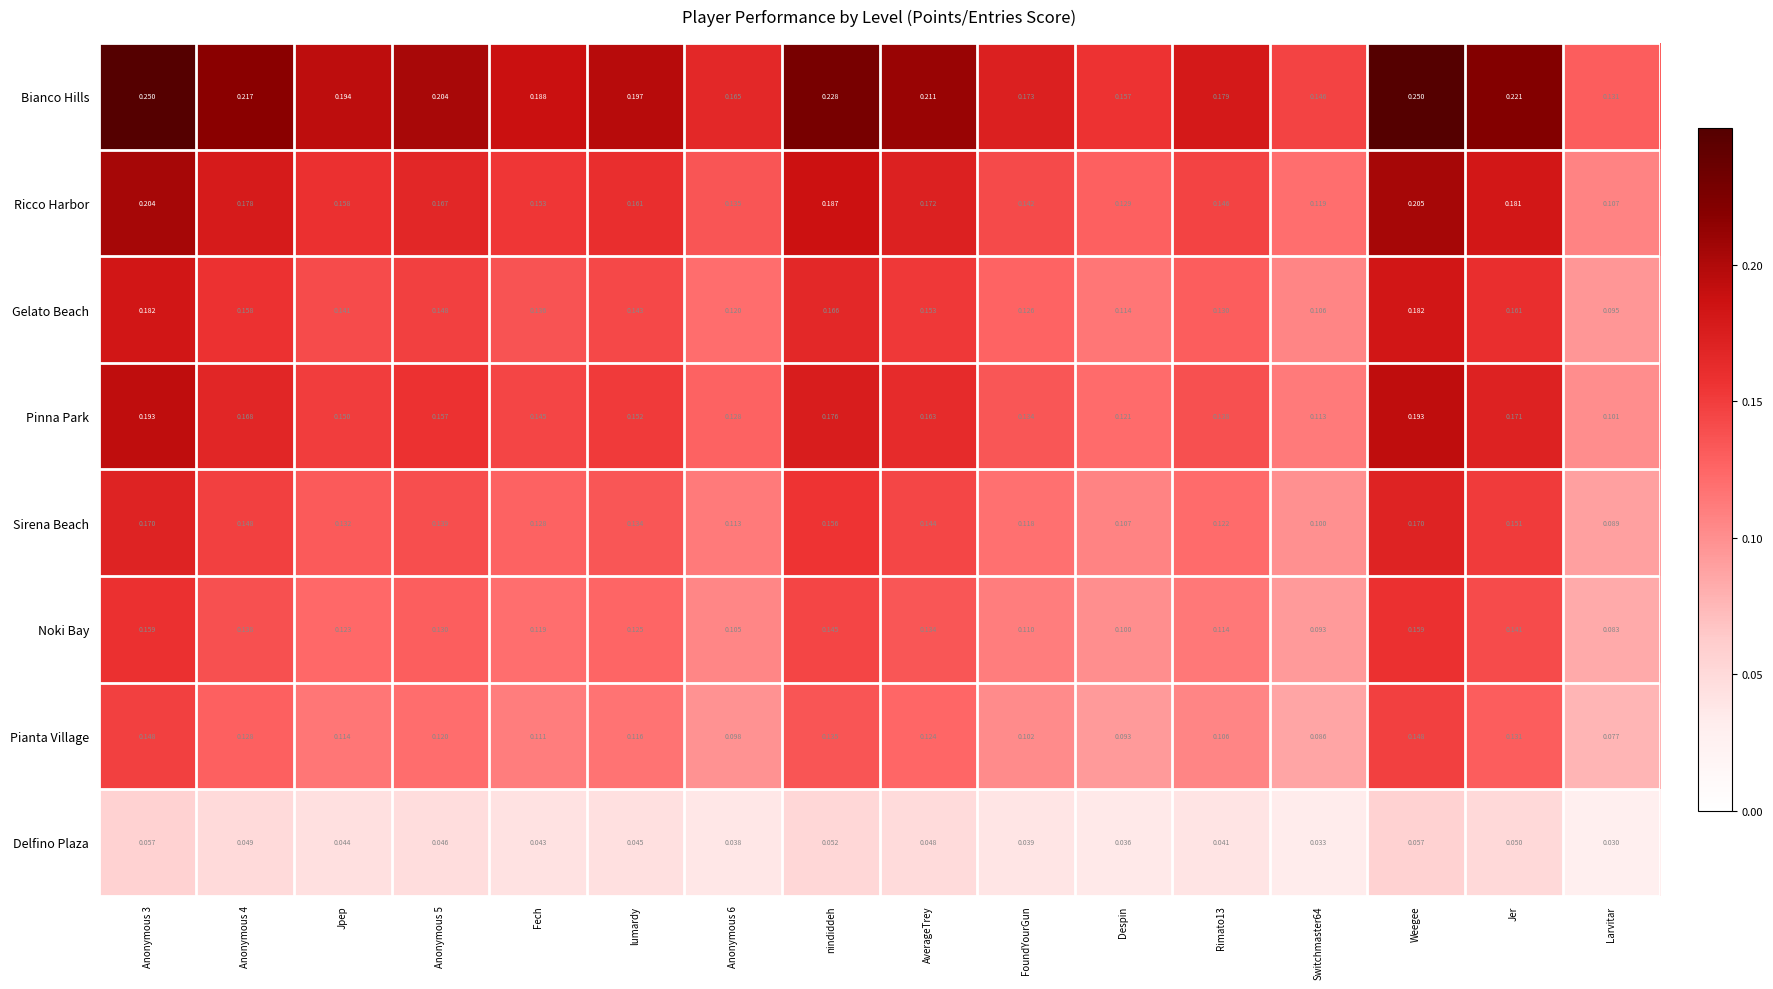

Which category has the lowest value across all series?

Larvitar